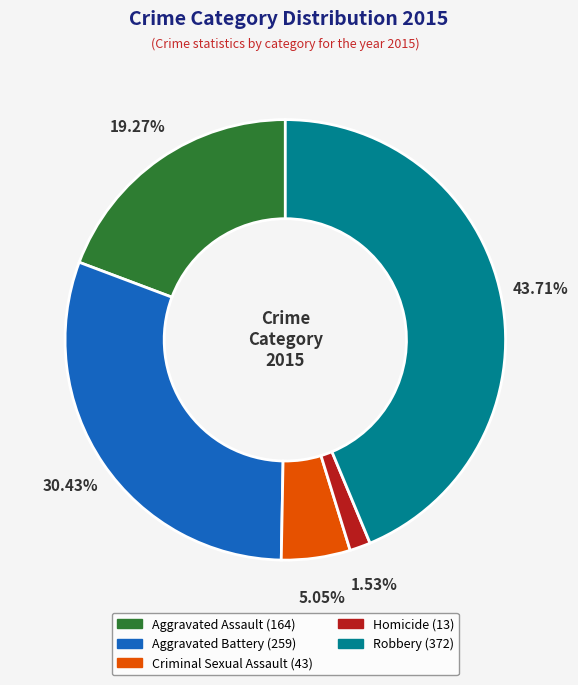

Is it true that Robbery is 44% of the pie?

True